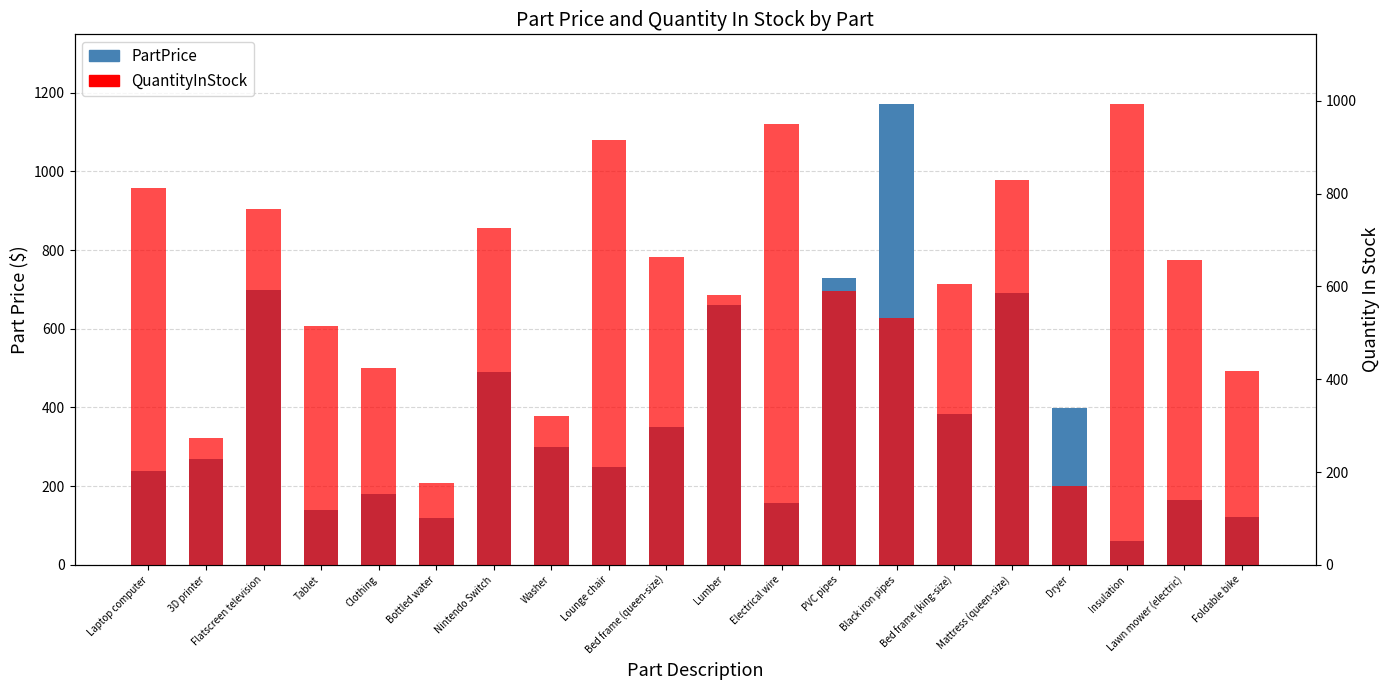

Is it true that PartPrice equals 148.6 at Lounge chair?

False